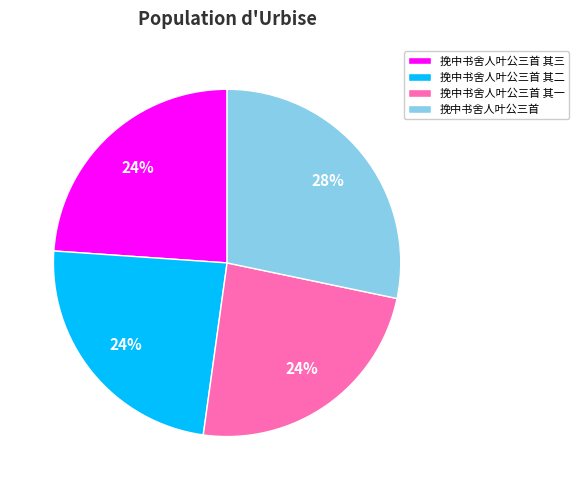

How many segments does this pie chart have?

4